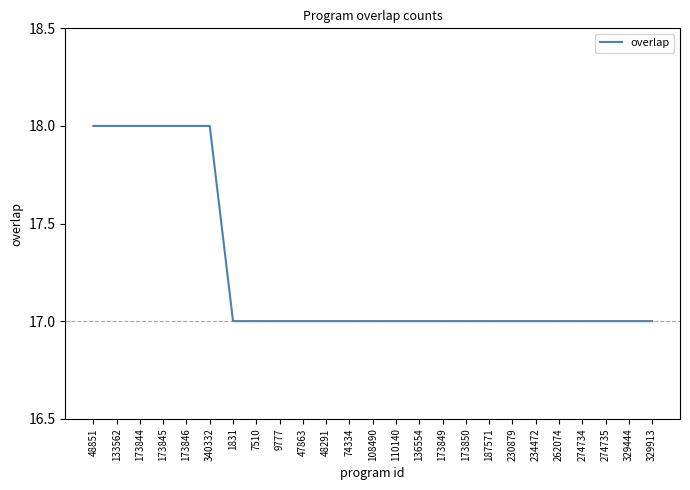

Is this an area chart (filled region under the line)?

No